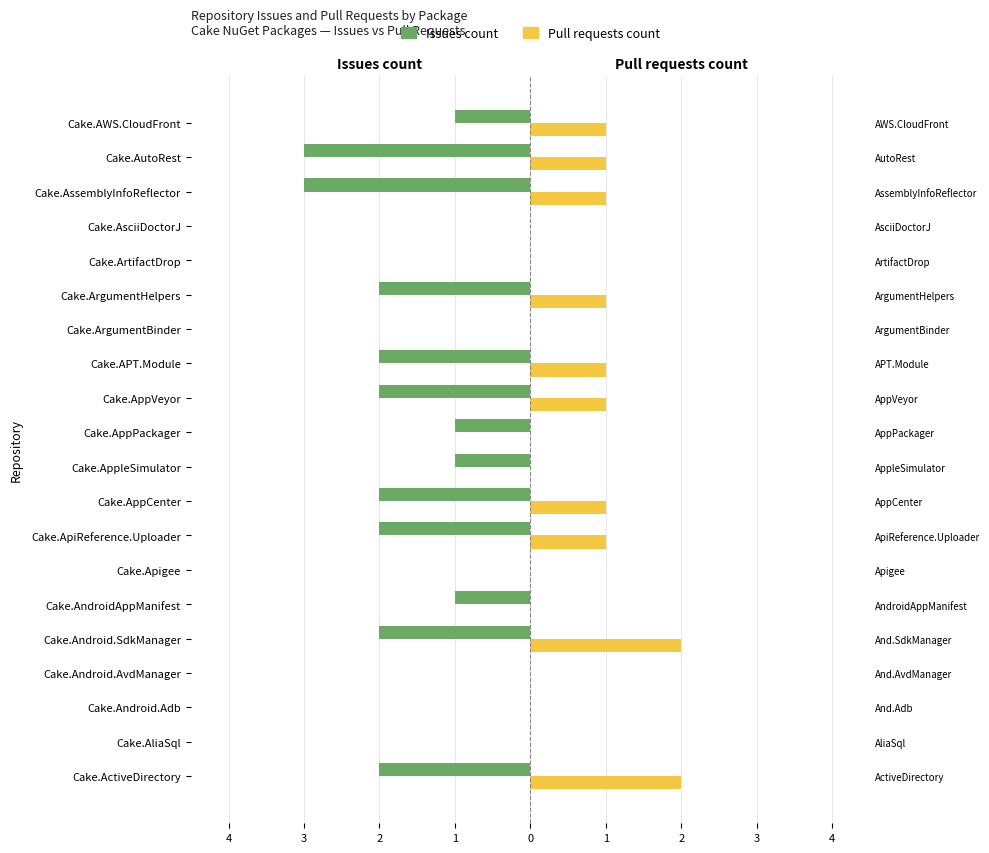

What are all the series names shown in the legend?

Issues count, Pull requests count